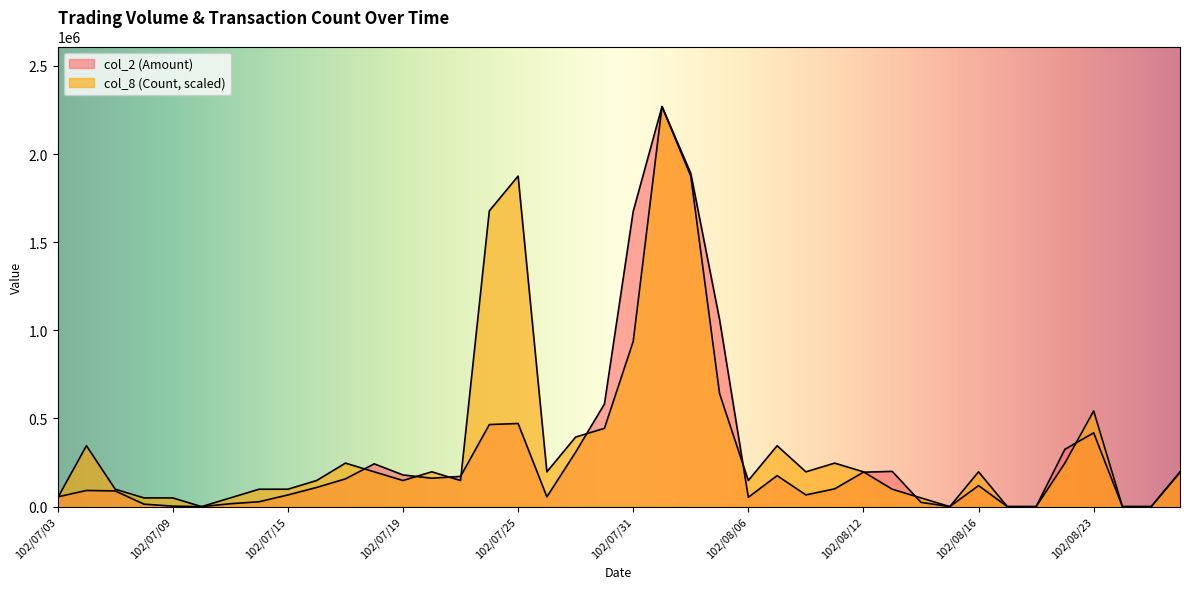

At which category is the sum across all series the highest?

102/08/01